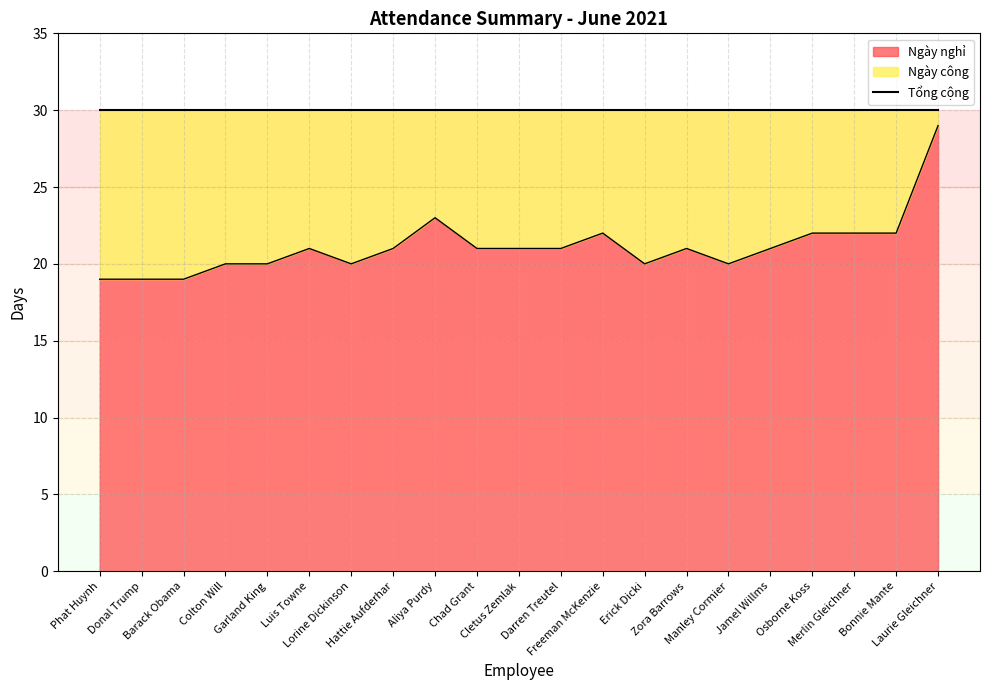

How many interior local peaks (higher than both neighbors) does the data have?

4